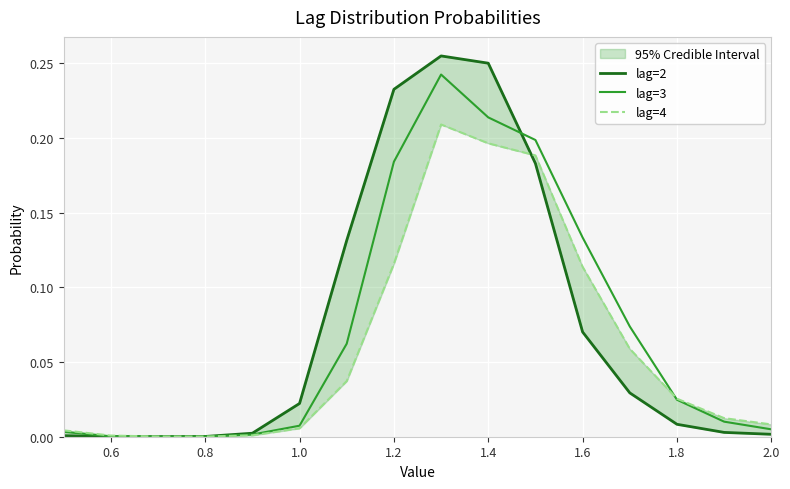

What is the value of the lag=3 point at the 12th from the left?

0.1